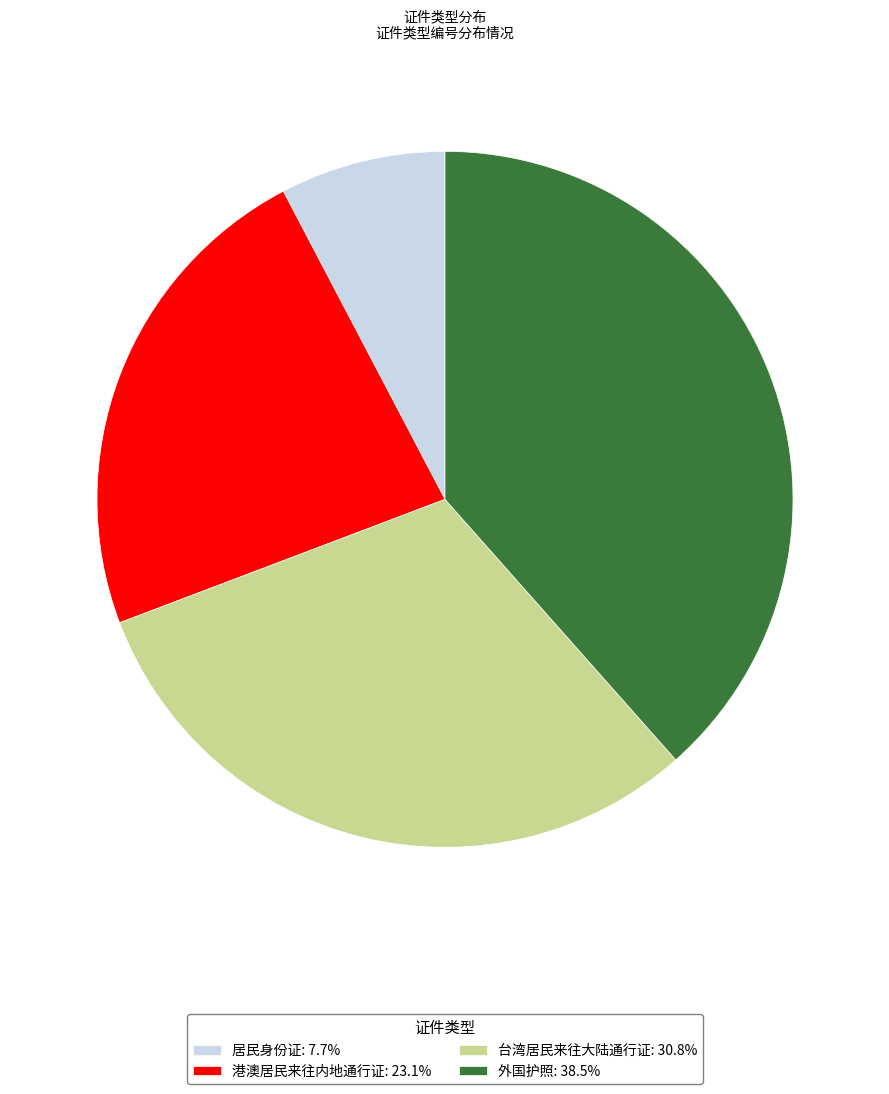

What is the ratio of the value at 外国护照: 38.5% to the value at 港澳居民来往内地通行证: 23.1%?

1.7